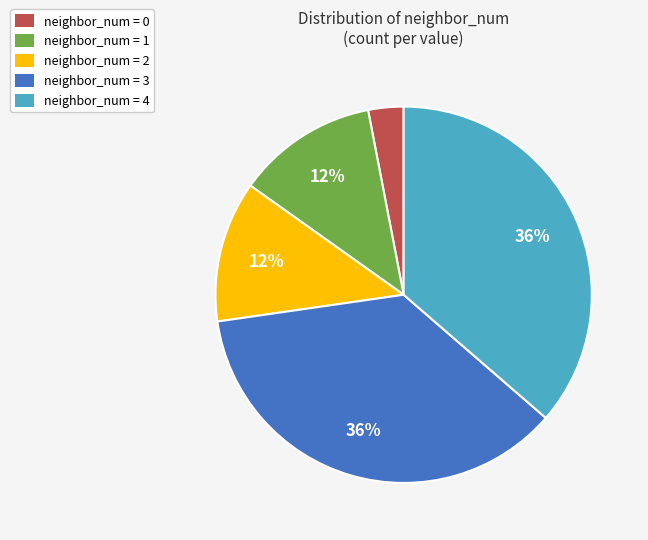

Between neighbor_num = 2 and neighbor_num = 4, which is larger?

neighbor_num = 4